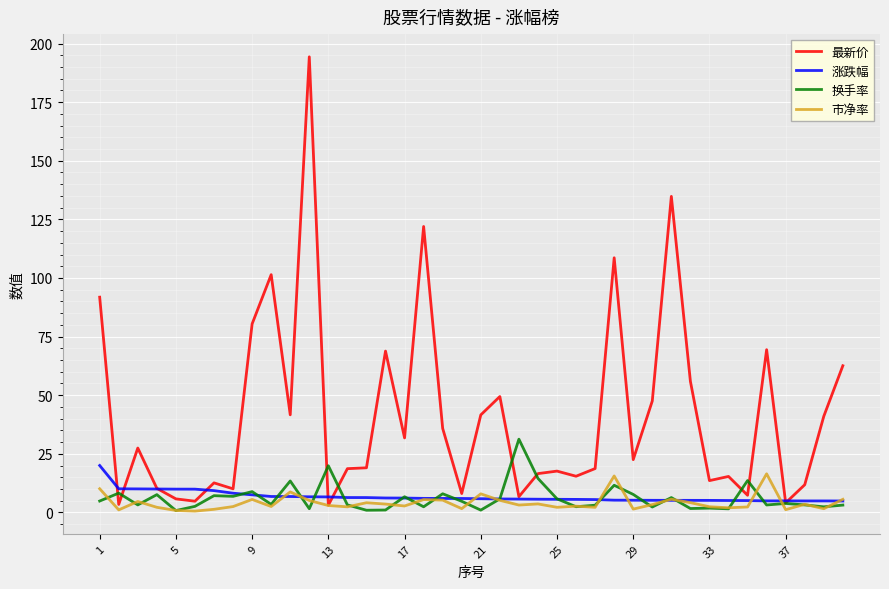

What is the maximum value shown in the chart?

194.3